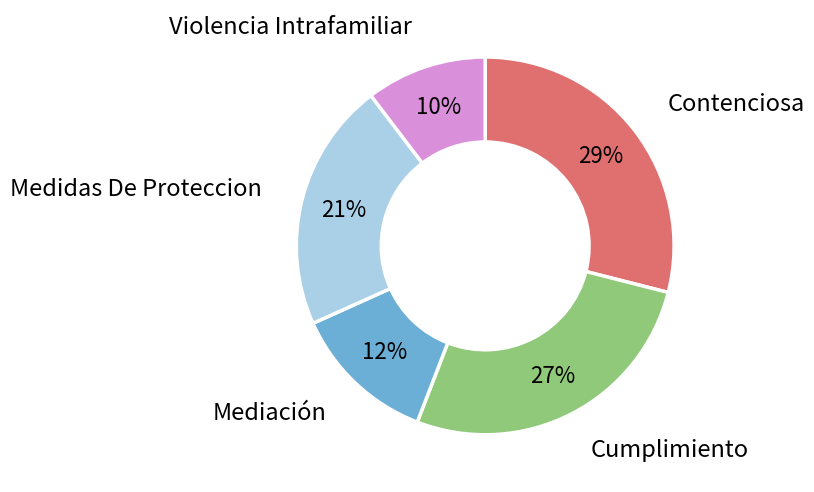

Which category has the biggest portion of the pie?

Contenciosa